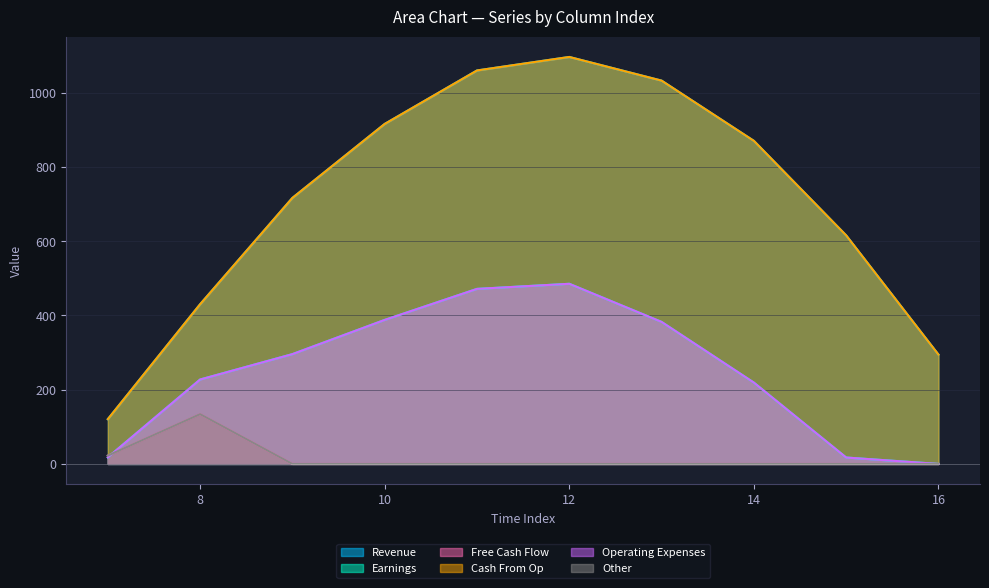

The value of Series_4 at 16 is -307.7. True or false?

False